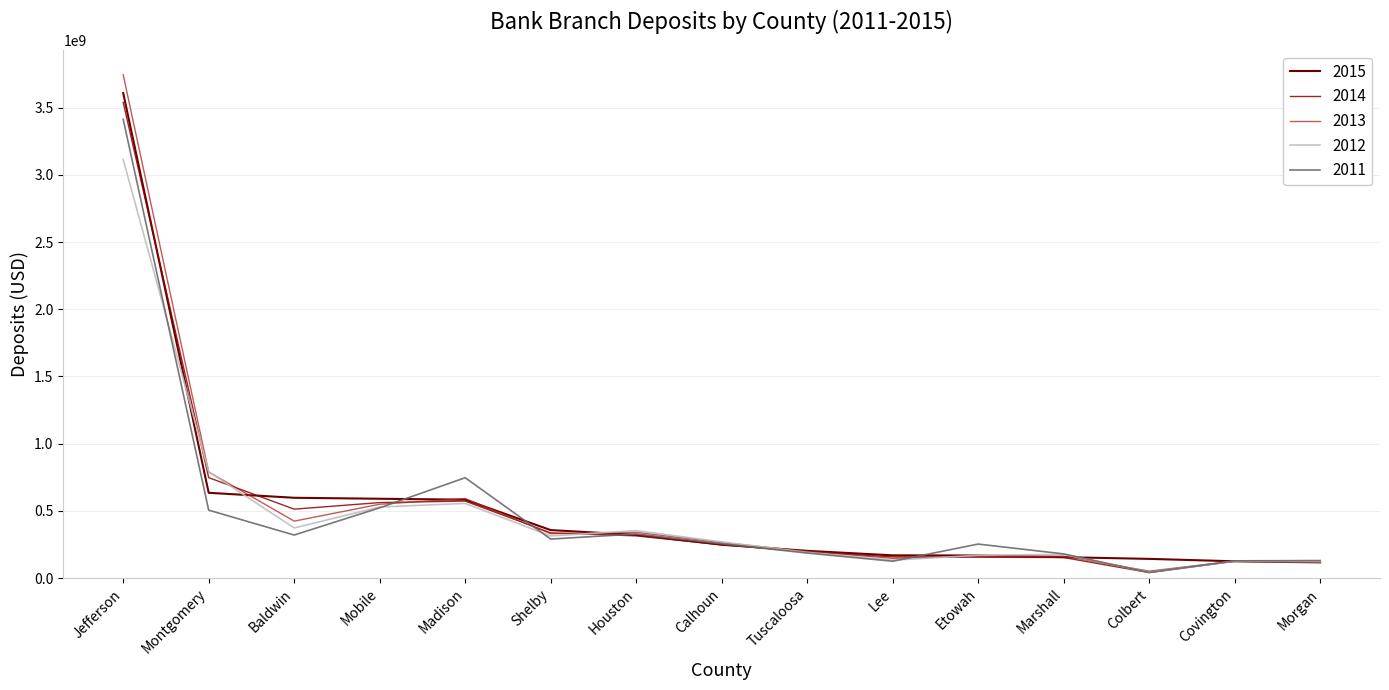

What is the minimum value for 2014?

40568000